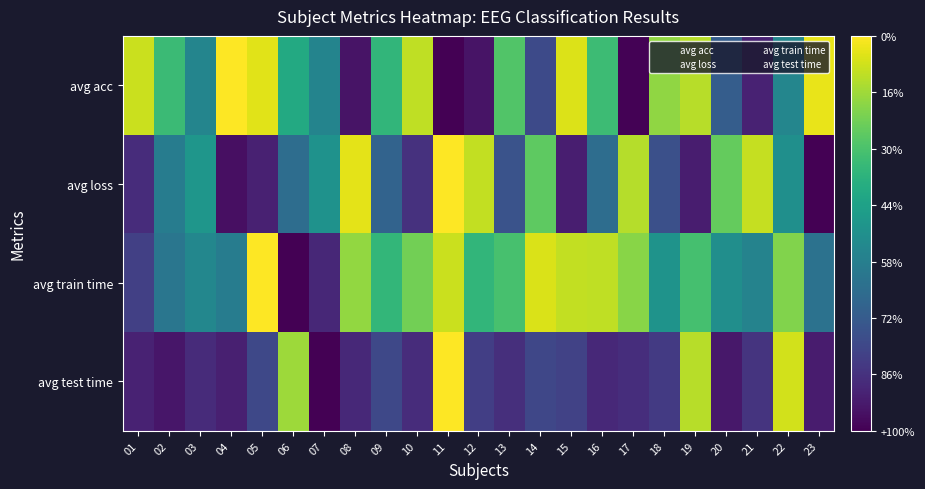

What is the greatest value displayed?

1.0